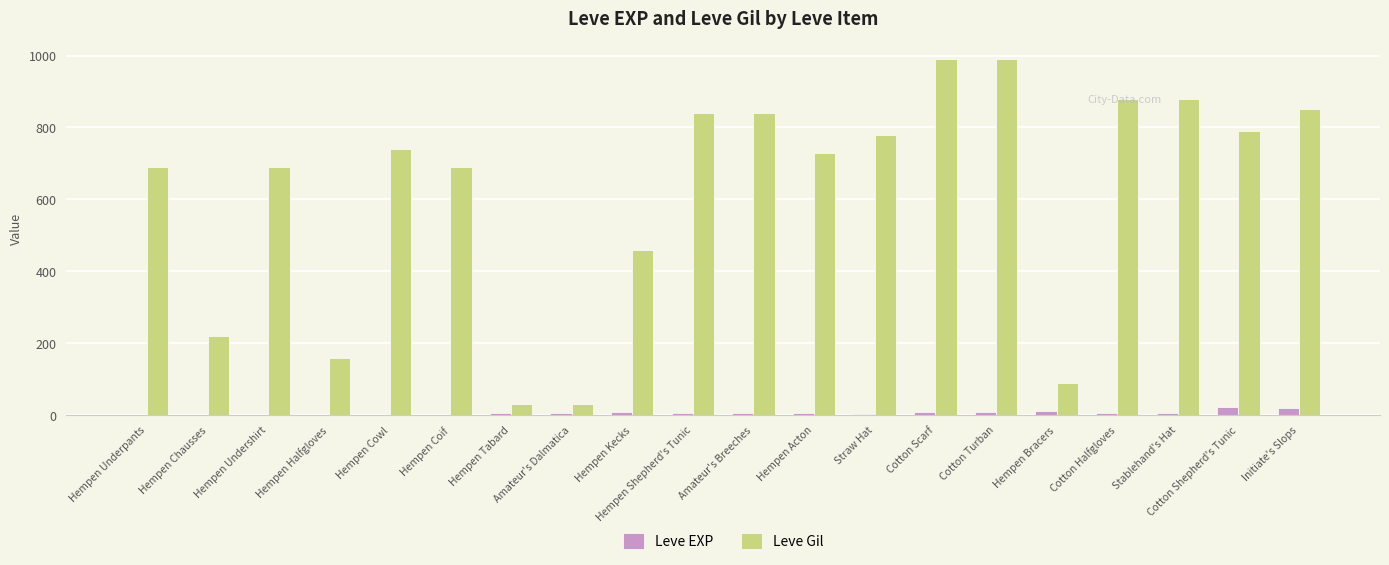

Which series changed the most between Hempen Kecks and Hempen Acton?

Leve Gil